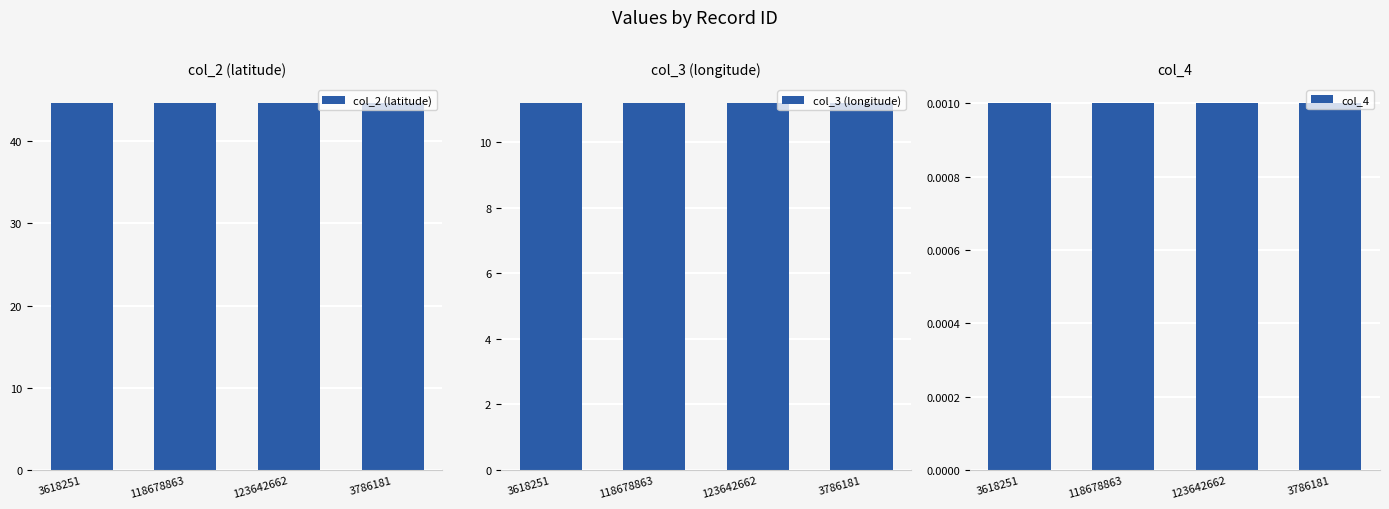

The value of col_4 at 3786181 is 0.0. True or false?

False